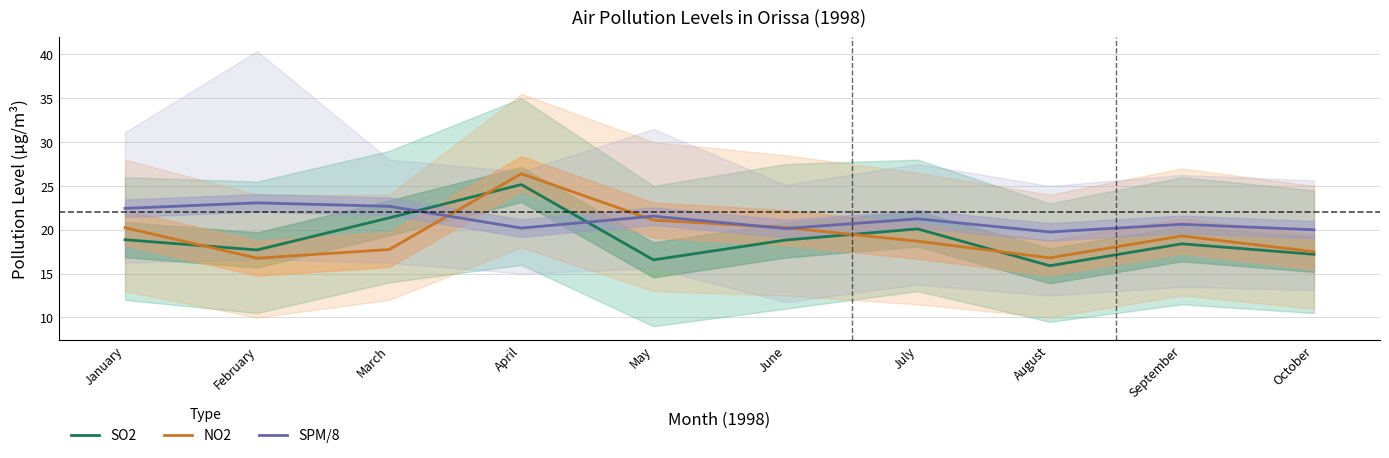

Is the value of NO2 at September greater than the value of SO2 at August?

Yes